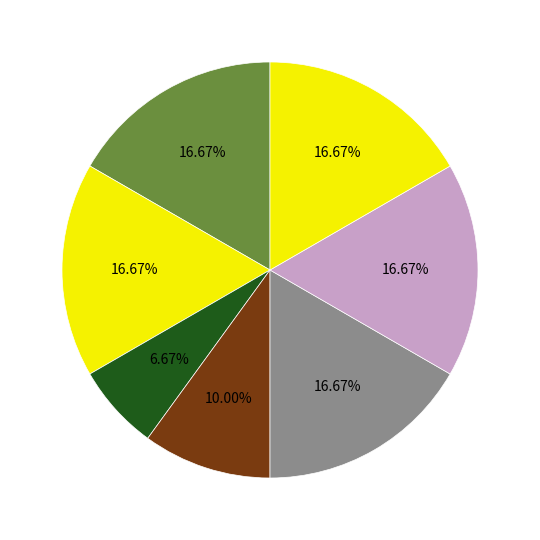

Is there any slice that represents more than half of the pie?

No